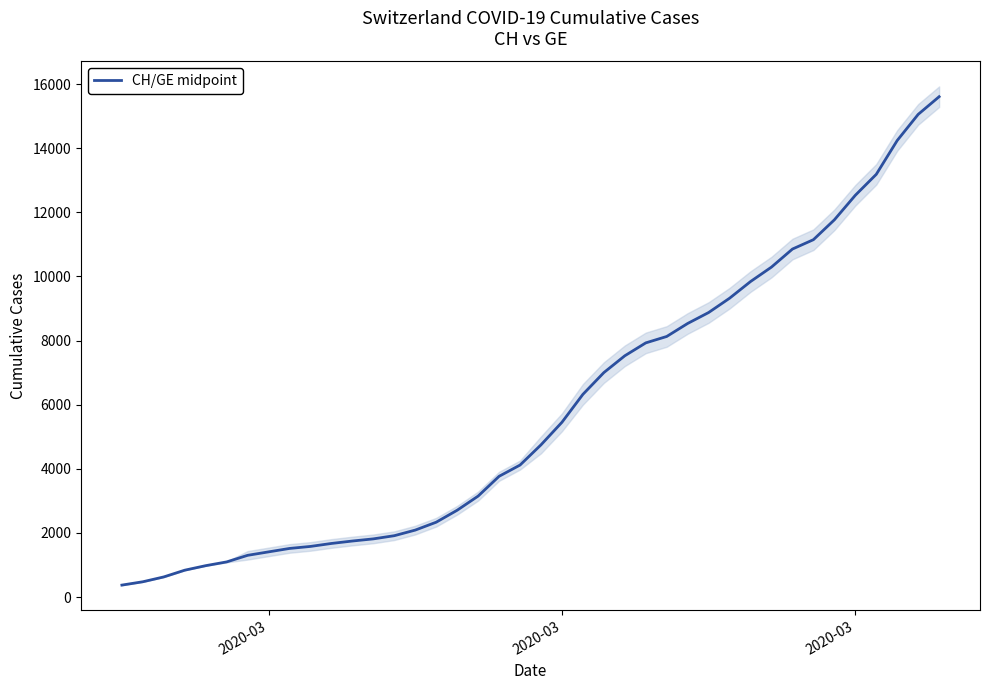

The chart shows a value of 1780.0 at 19. True or false?

False